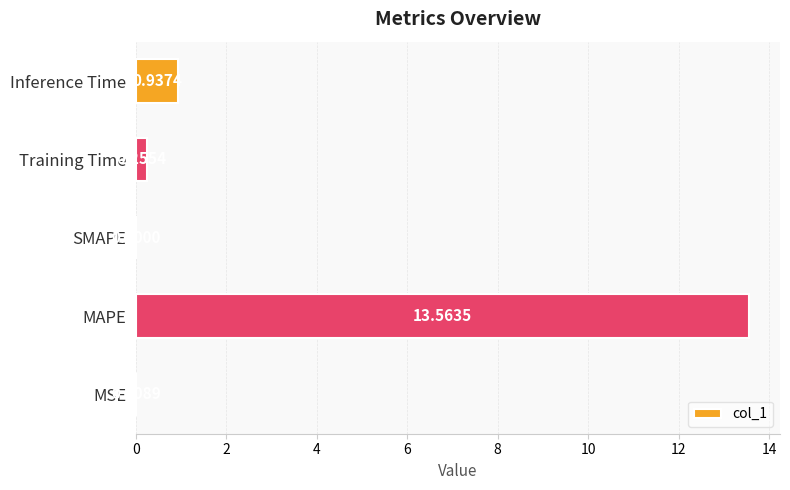

Where is the data nearest to the value 6?

Inference Time